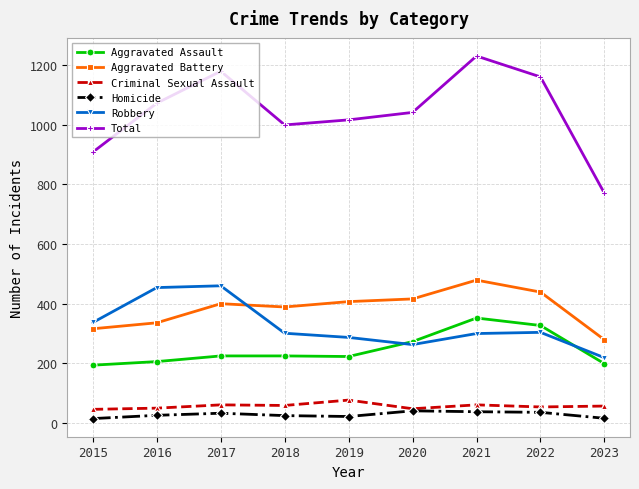

Which series has the widest spread of values?

Total